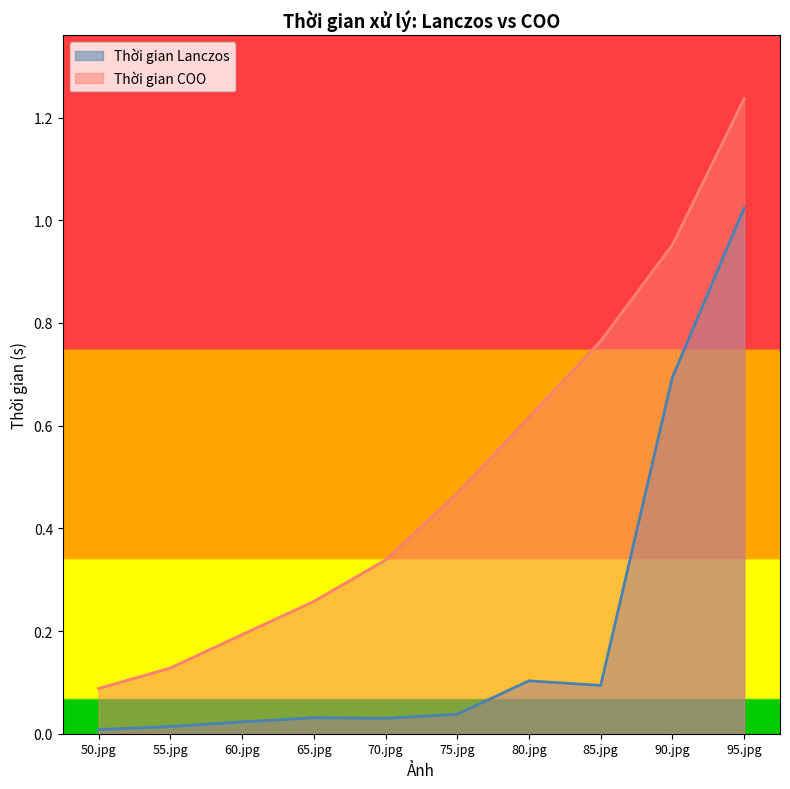

In Thời gian Lanczos, how many points are higher than both neighbors (excluding endpoints)?

2